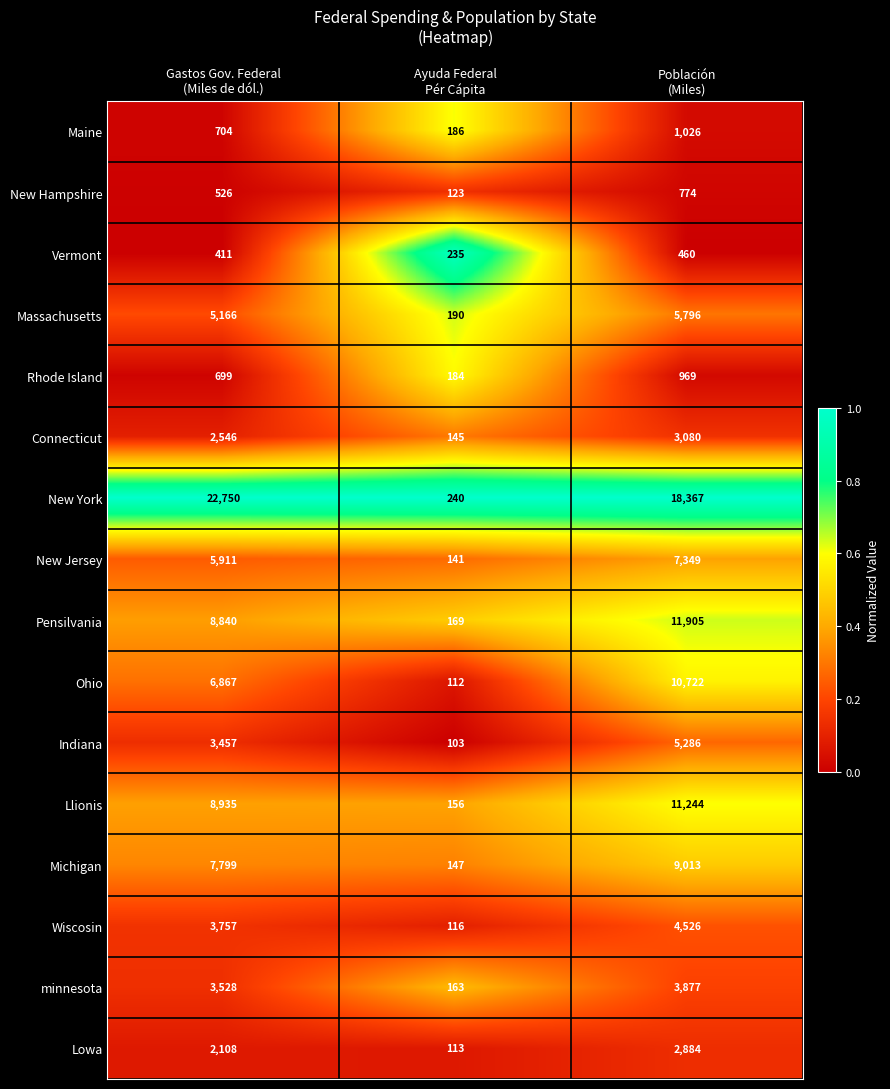

Which label corresponds to the largest value in the chart?

Gastos Gov. Federal
(Miles de dól.)